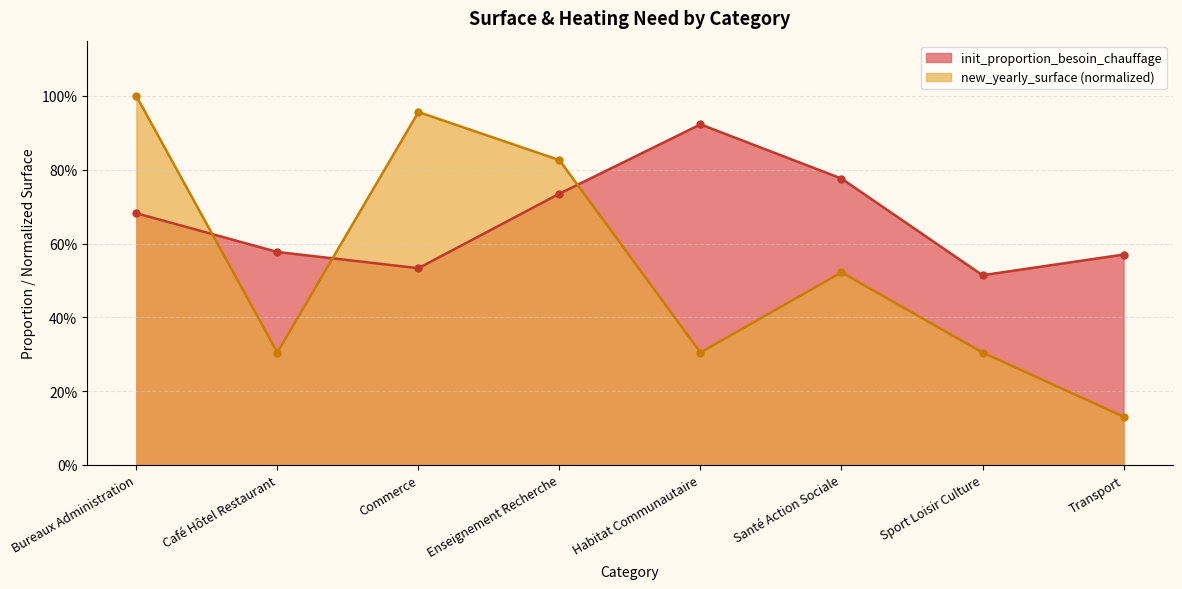

Is the value of new_yearly_surface at Habitat Communautaire greater than the value of init_proportion_besoin_chauffage at Café Hôtel Restaurant?

No